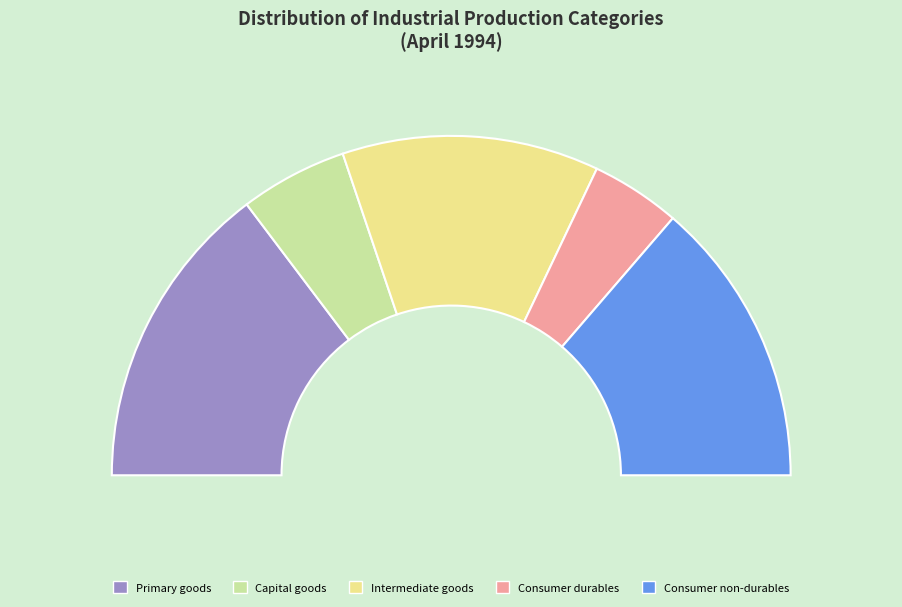

Which has a higher value, Intermediate goods or Consumer durables?

Intermediate goods